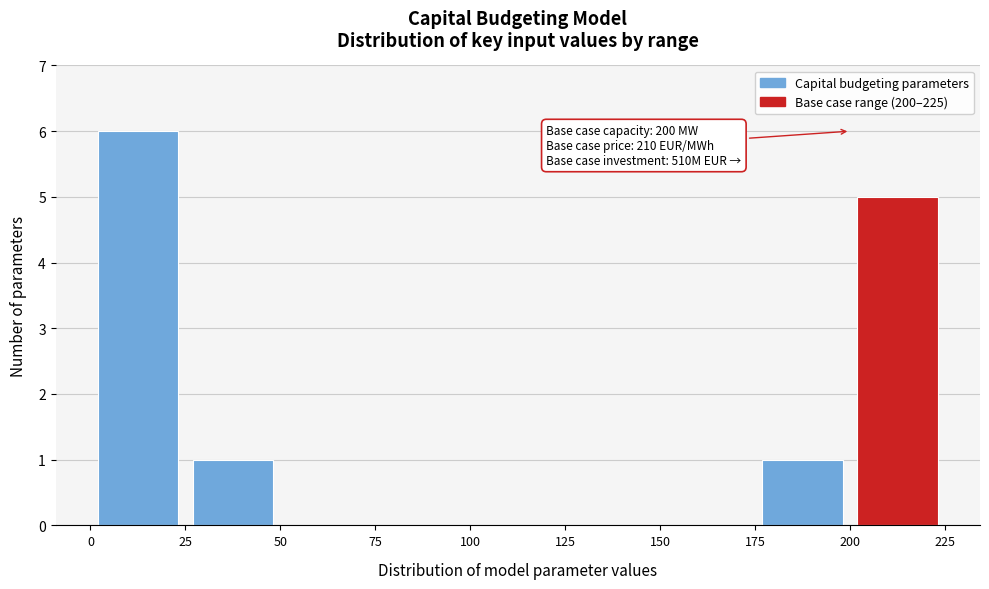

Which range on the x-axis has the tallest bar?

0 to 25